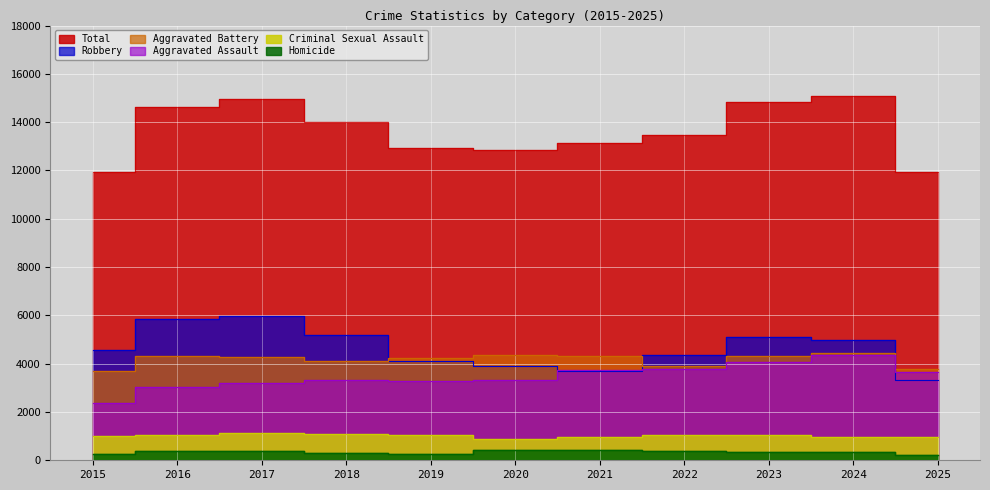

At how many categories does at least one series exceed 9879?

11